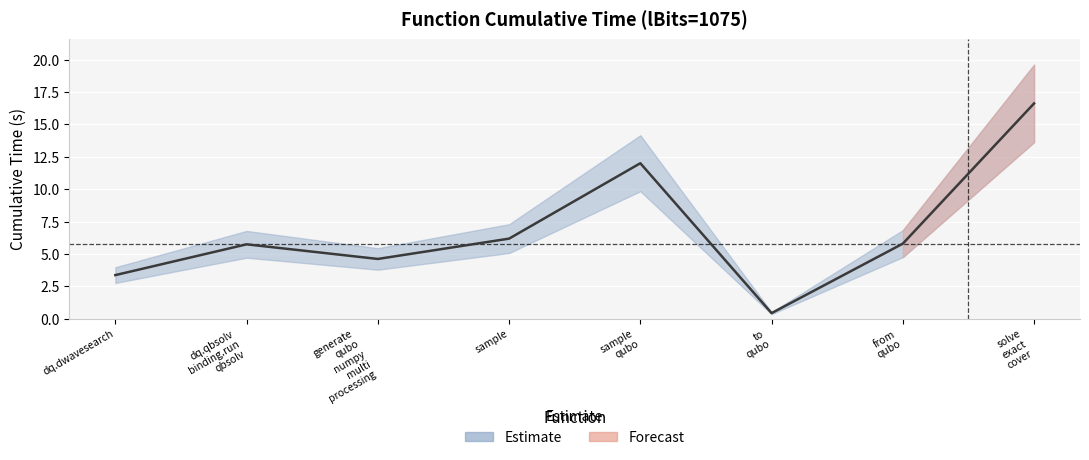

Reading left to right, extract all data points from this chart.

dq.dwavesearch=3.4	dq.qbsolv
binding.run
qbsolv=5.7	generate
qubo
numpy
multi
processing=4.6	sample=6.2	sample
qubo=12.0	to
qubo=0.4	from
qubo=5.8	solve
exact
cover=16.6